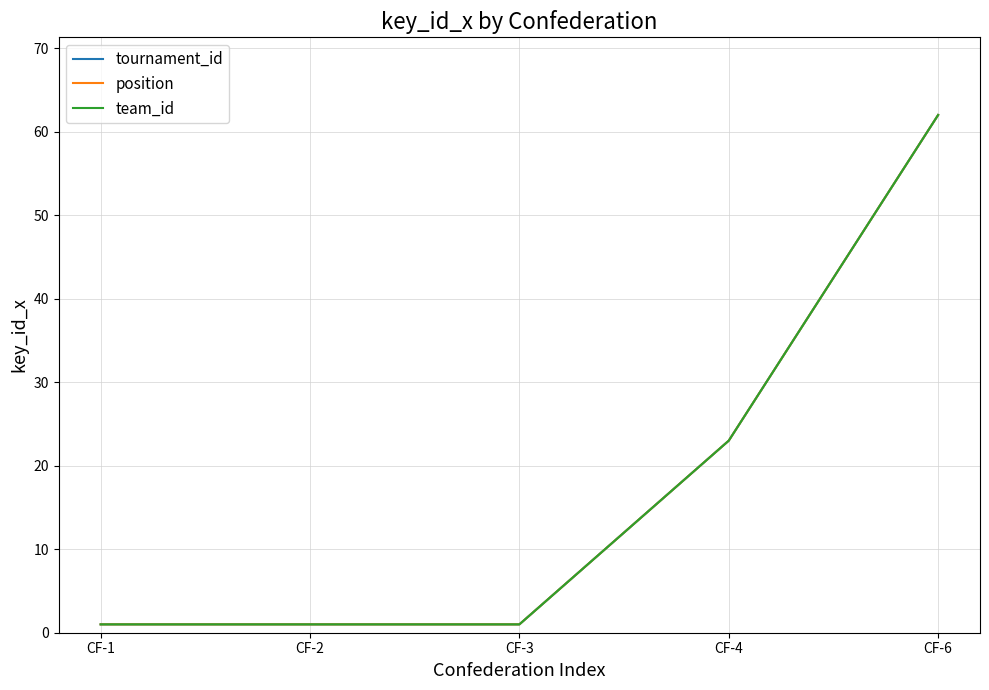

Does the chart display data point markers on the line(s)?

No